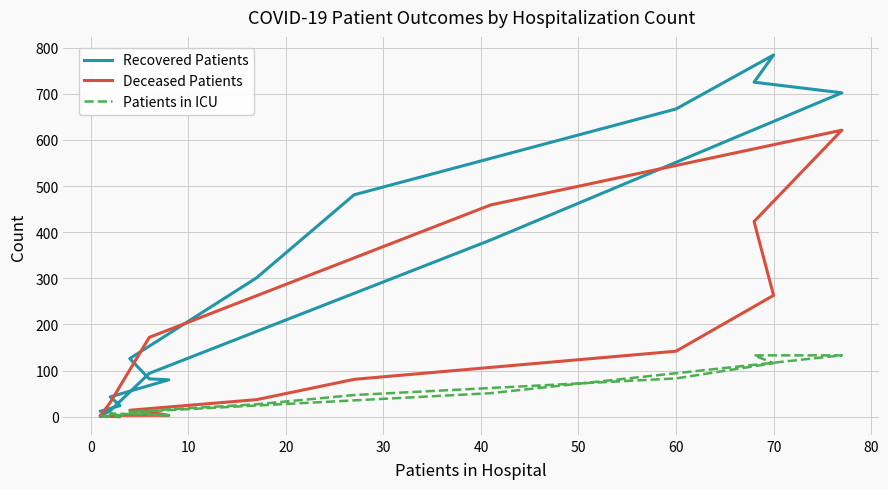

What is the total value across all series at 0?

25